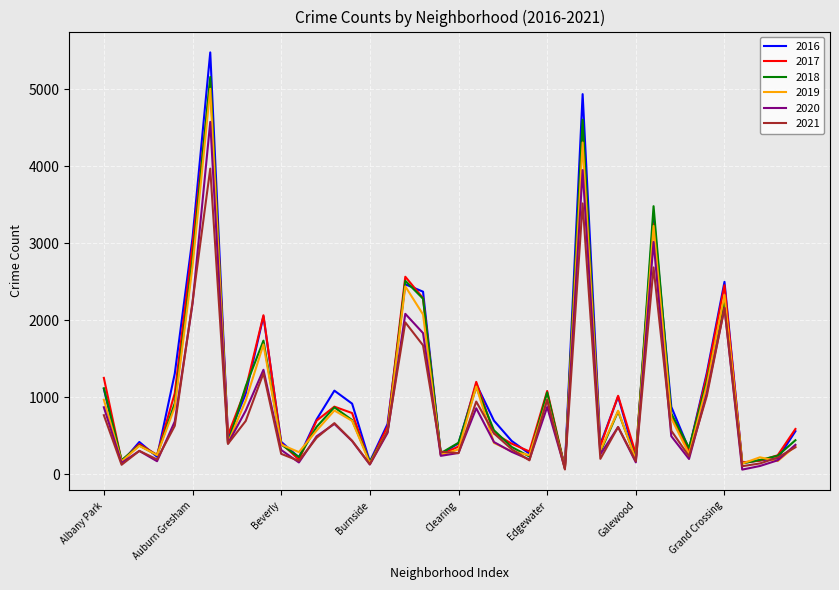

Which series has the largest range (max minus min)?

2016